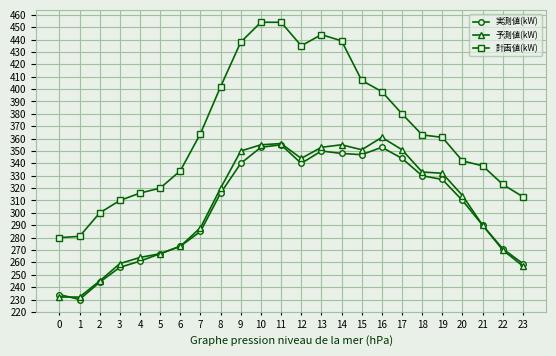

What is the sum of the 実測値(kW) values at 2 and 13?

594